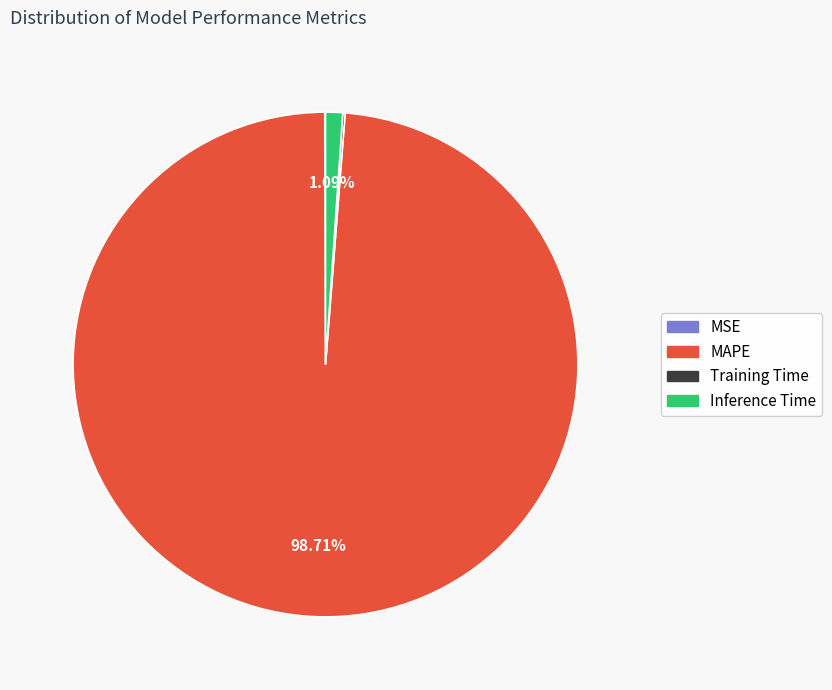

Which slice is the largest?

MAPE